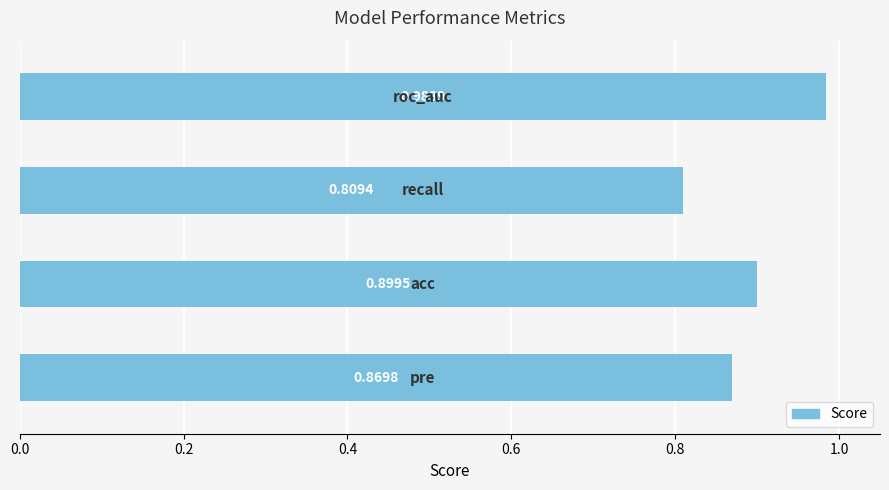

What is the sum of all values?

3.6